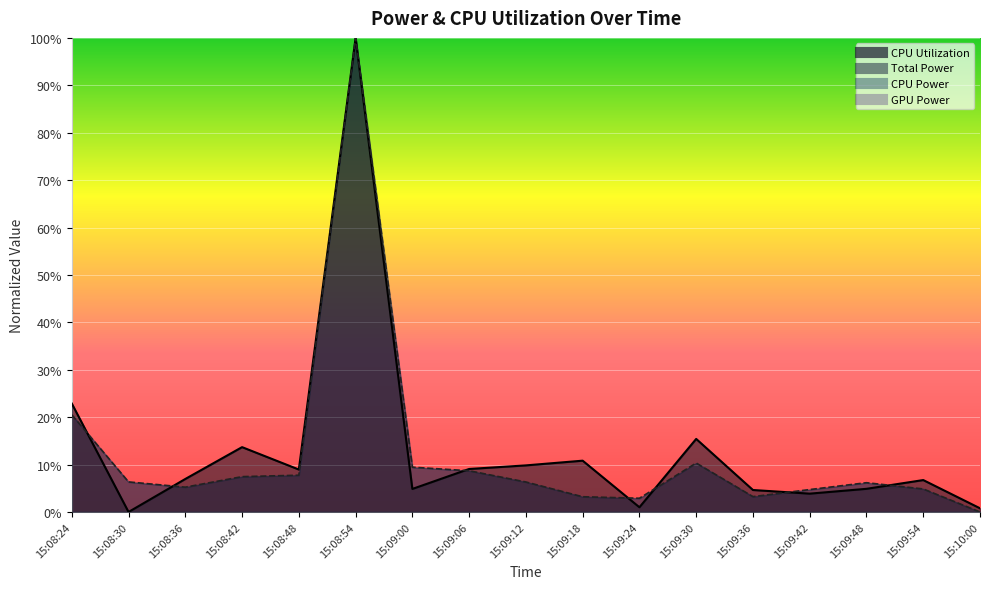

What is the label of the 9th point from the right?

15:09:12